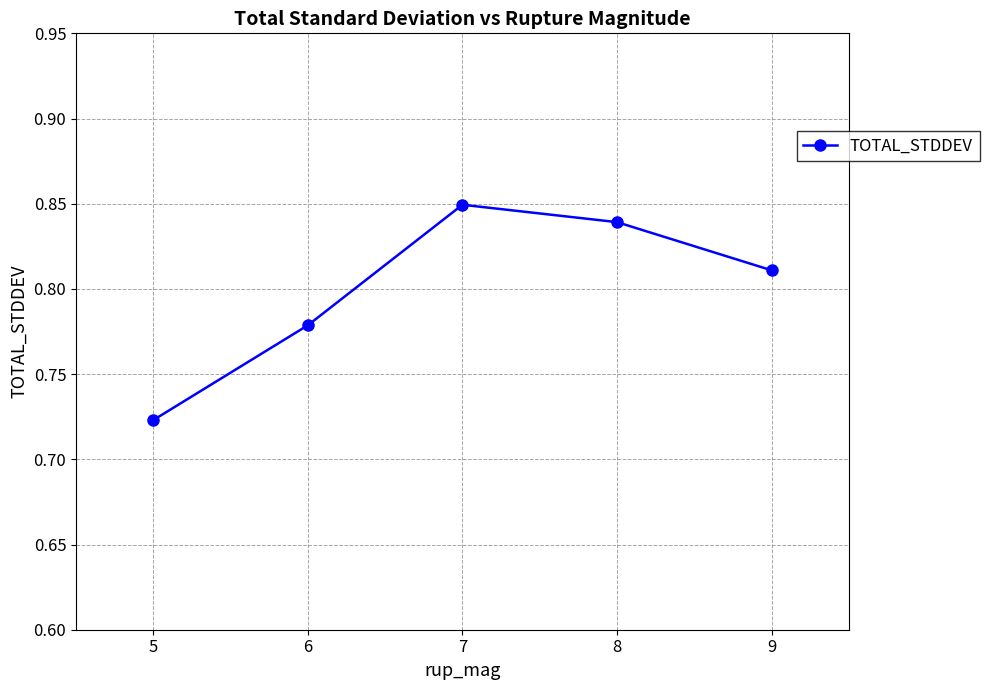

Does the chart display data point markers on the line(s)?

Yes